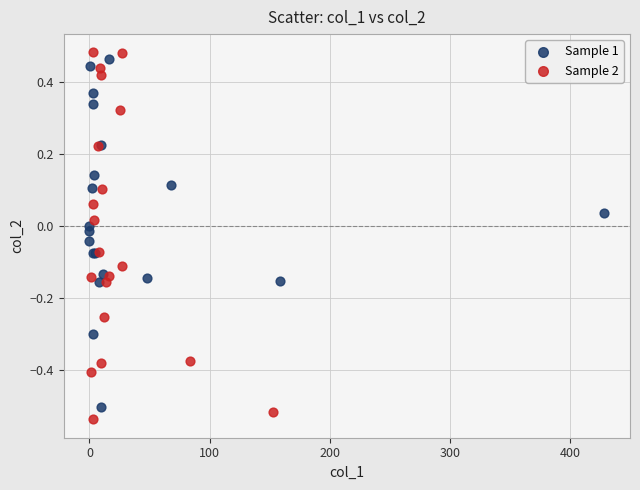

Which series has the widest spread of Y values?

Sample 2